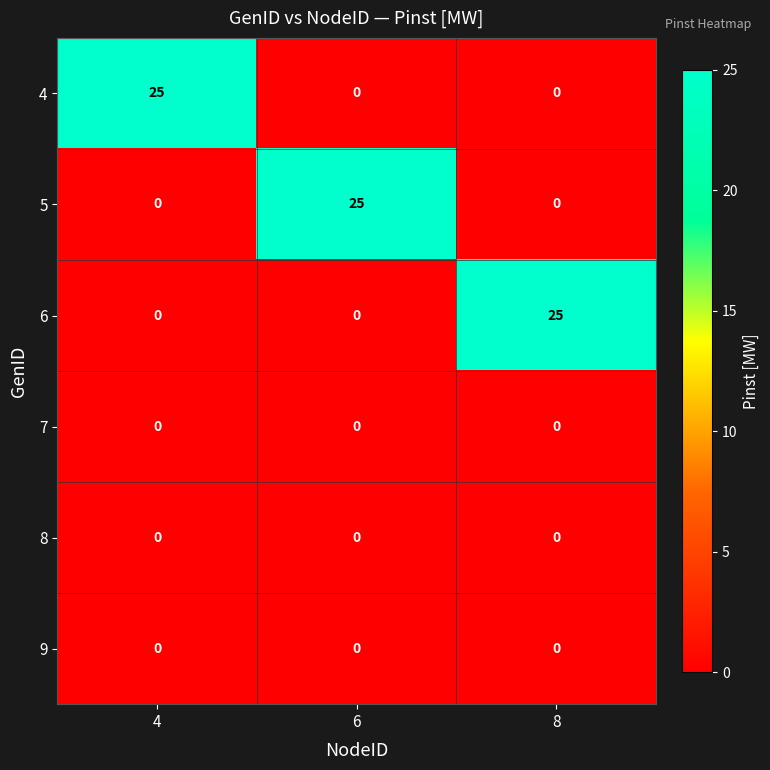

Is it true that 6 equals 25 at 8?

True